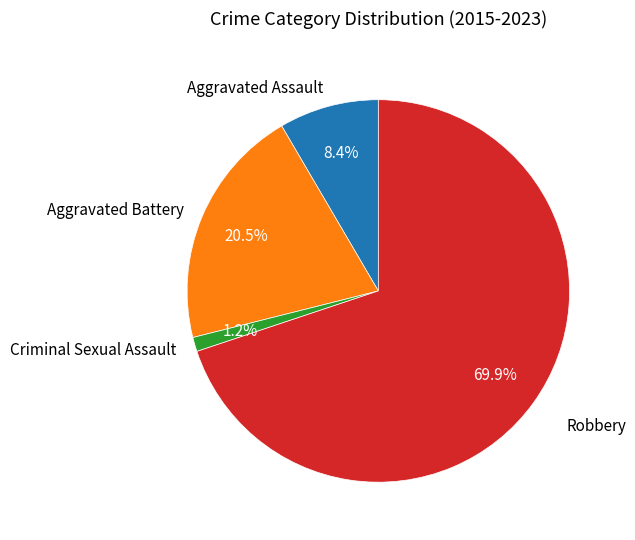

To the nearest percent, what is the difference between the largest and smallest slice percentages?

69%